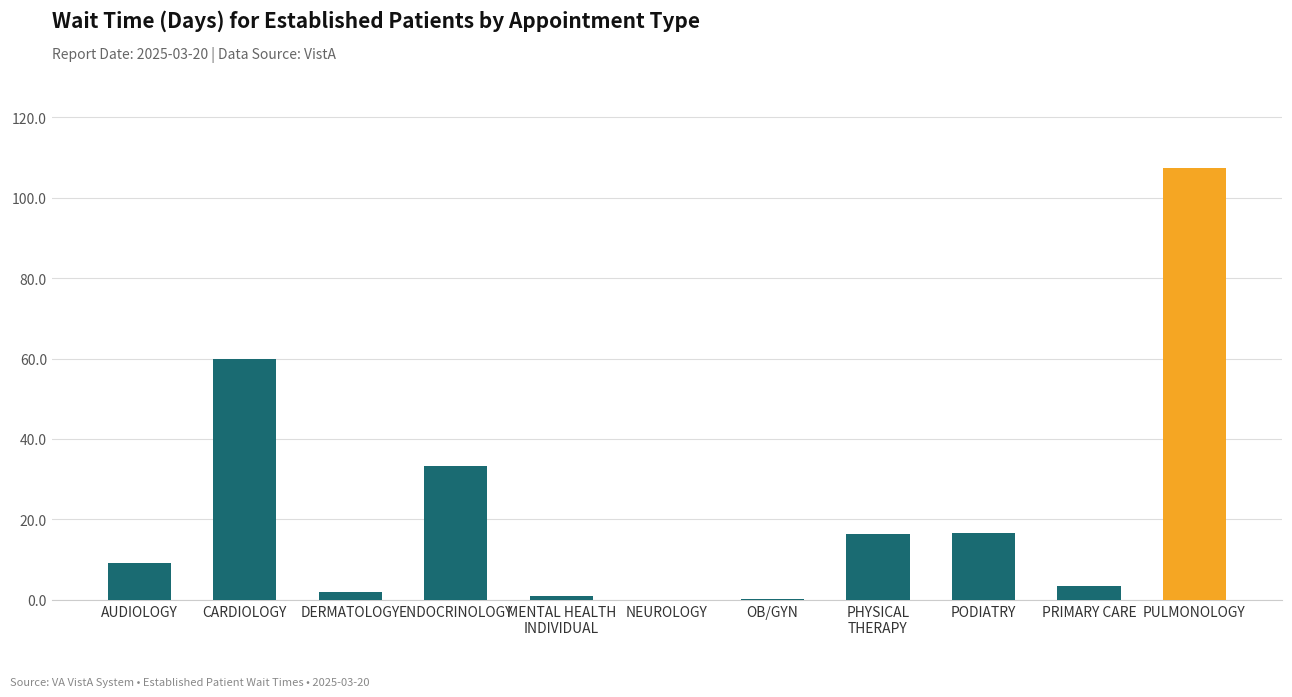

The chart shows a value of 160.9 at PULMONOLOGY. True or false?

False